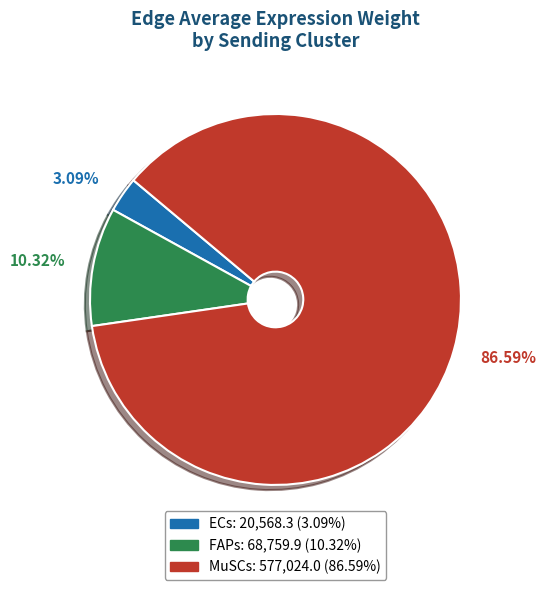

What percentage is the MuSCs slice, to the nearest percent?

87%